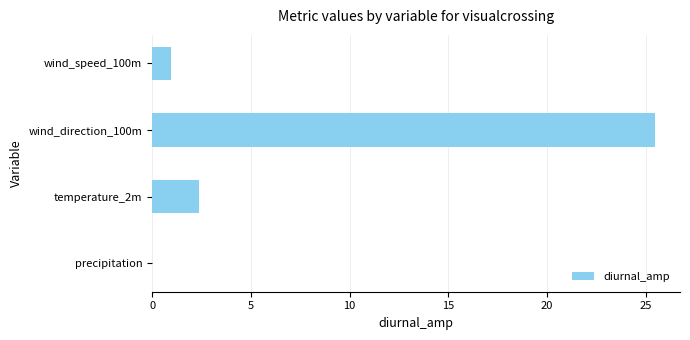

Reading top to bottom, what are all the values shown in this chart?

wind_speed_100m=1.0	wind_direction_100m=25.5	temperature_2m=2.4	precipitation=0.0